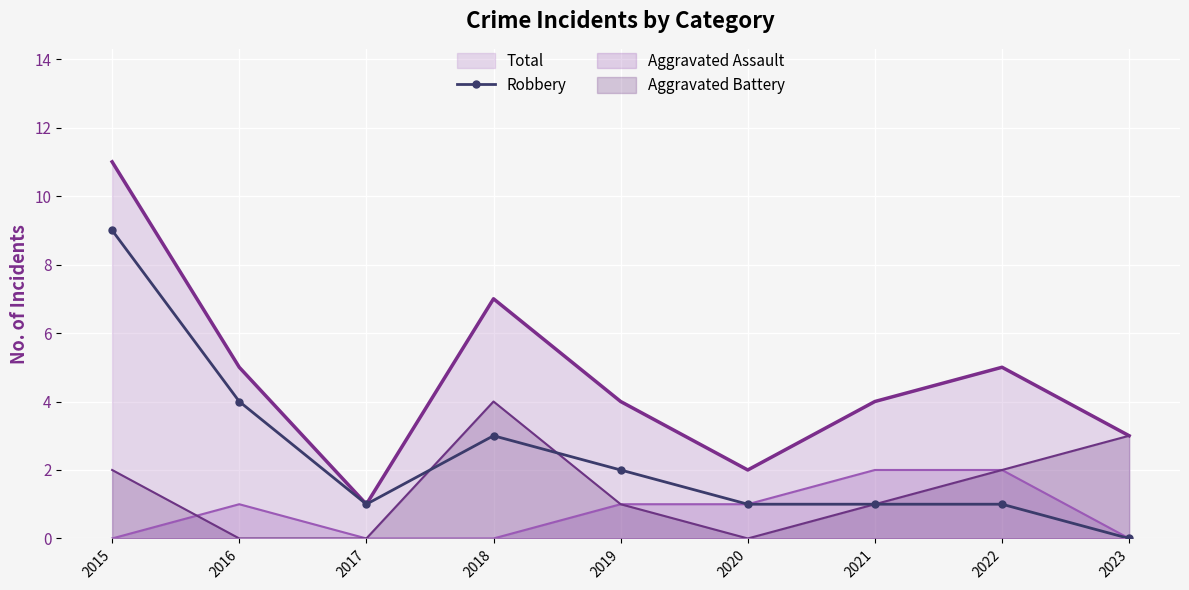

How many values are between 1 and 3?

6